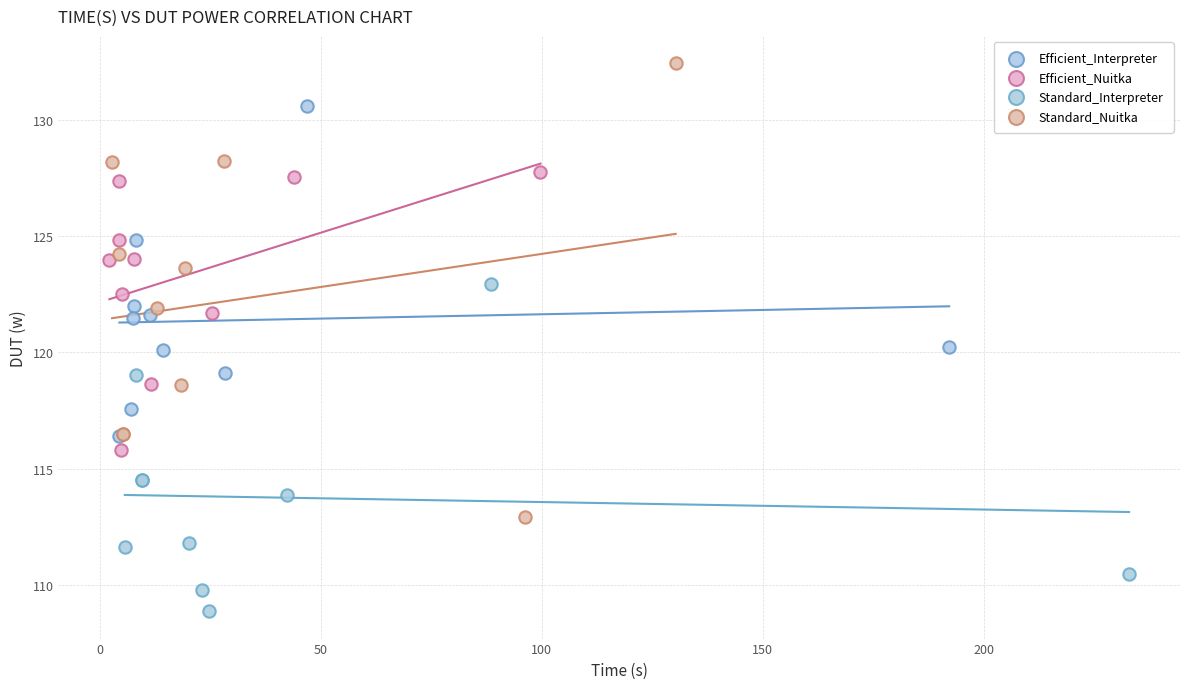

Which series contains the lowest Y value?

Standard_Interpreter